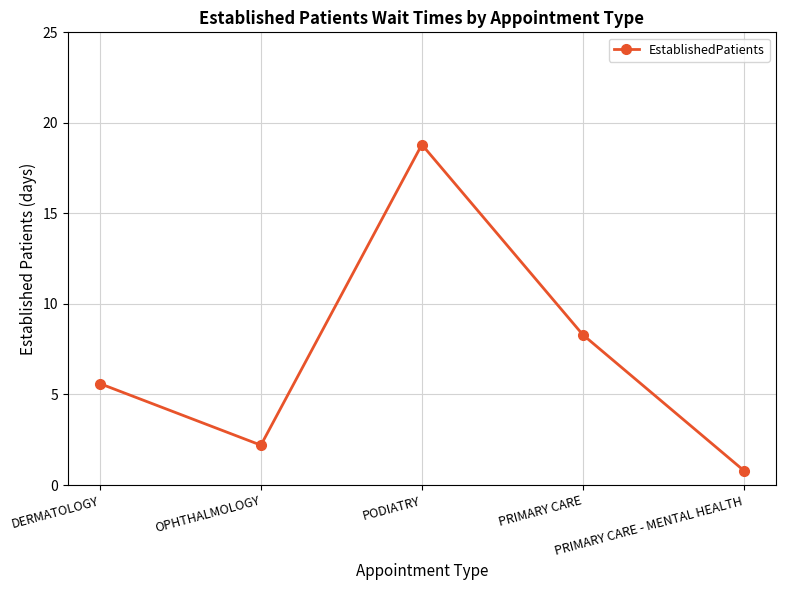

Rank the categories by value from lowest to highest.

PRIMARY CARE - MENTAL HEALTH, OPHTHALMOLOGY, DERMATOLOGY, PRIMARY CARE, PODIATRY